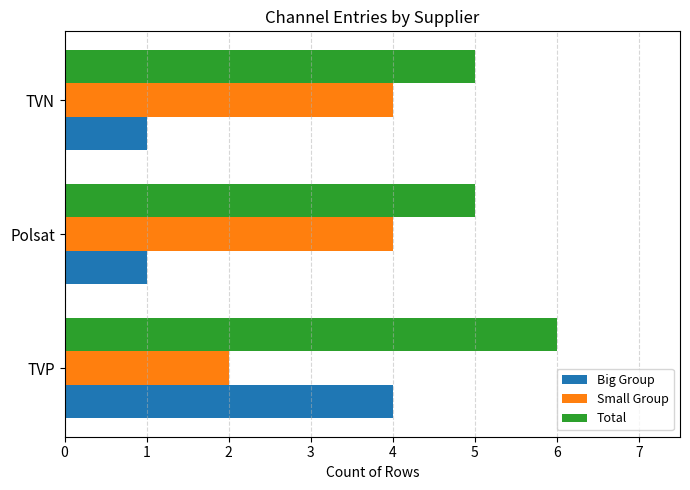

At which category does the chart reach its peak across all series?

TVP